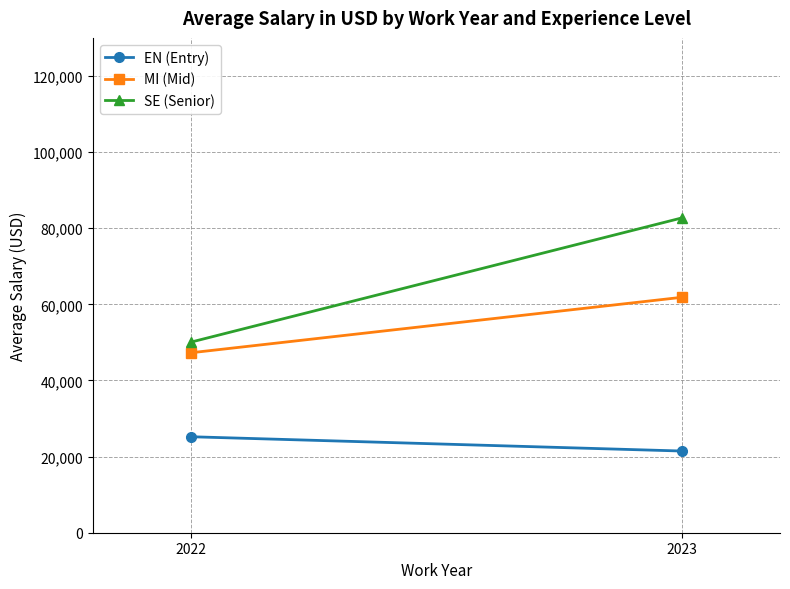

What is the difference between the SE (Senior) values at 2023 and 2022?

32618.7